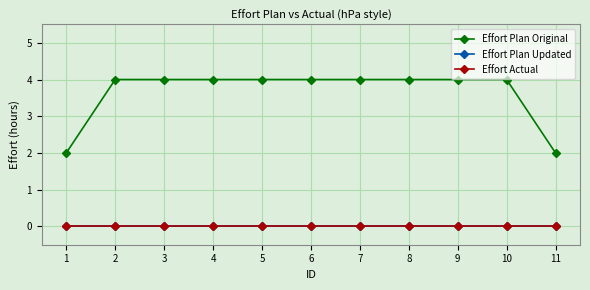

Is this an area chart (filled region under the line)?

No